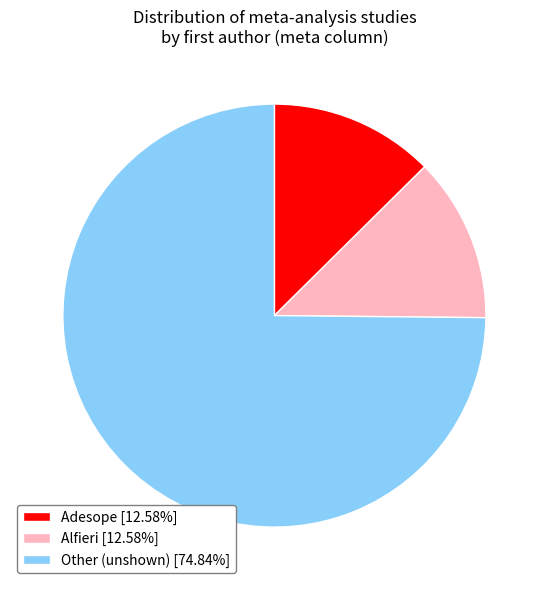

Approximately how many times larger is the value at Alfieri [12.58%] compared to Adesope [12.58%]?

1.0